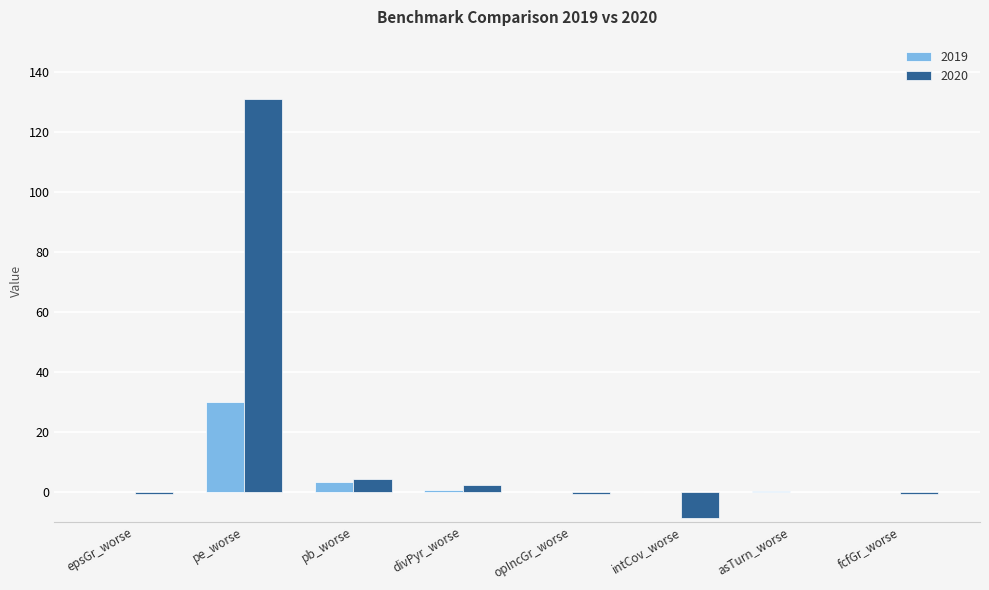

At which category is the sum across all series the highest?

pe_worse